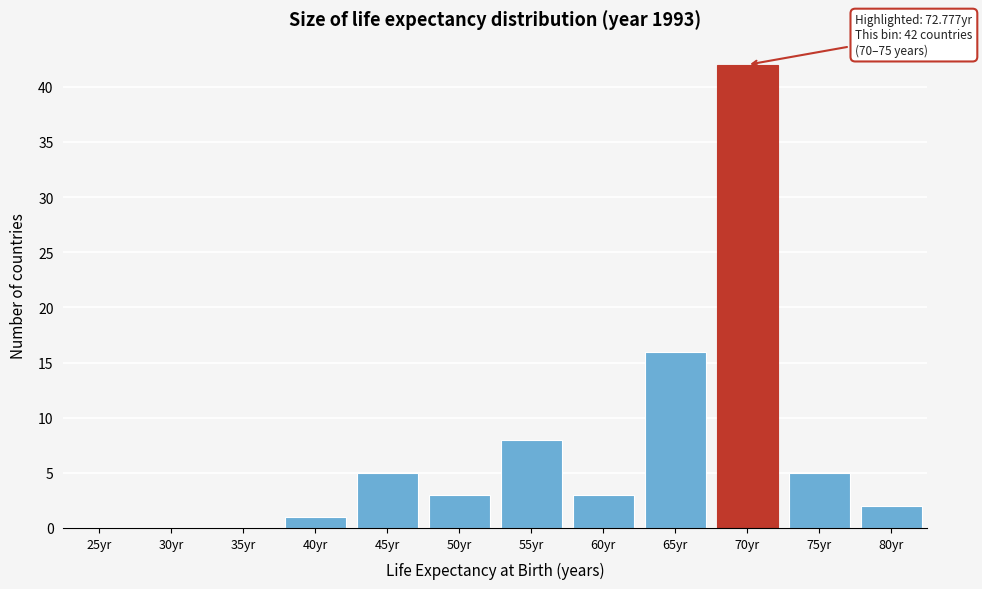

Reading left to right, list all the values displayed in this chart.

25yr=0	30yr=0	35yr=0	40yr=1	45yr=5	50yr=3	55yr=8	60yr=3	65yr=16	70yr=42	75yr=5	80yr=2